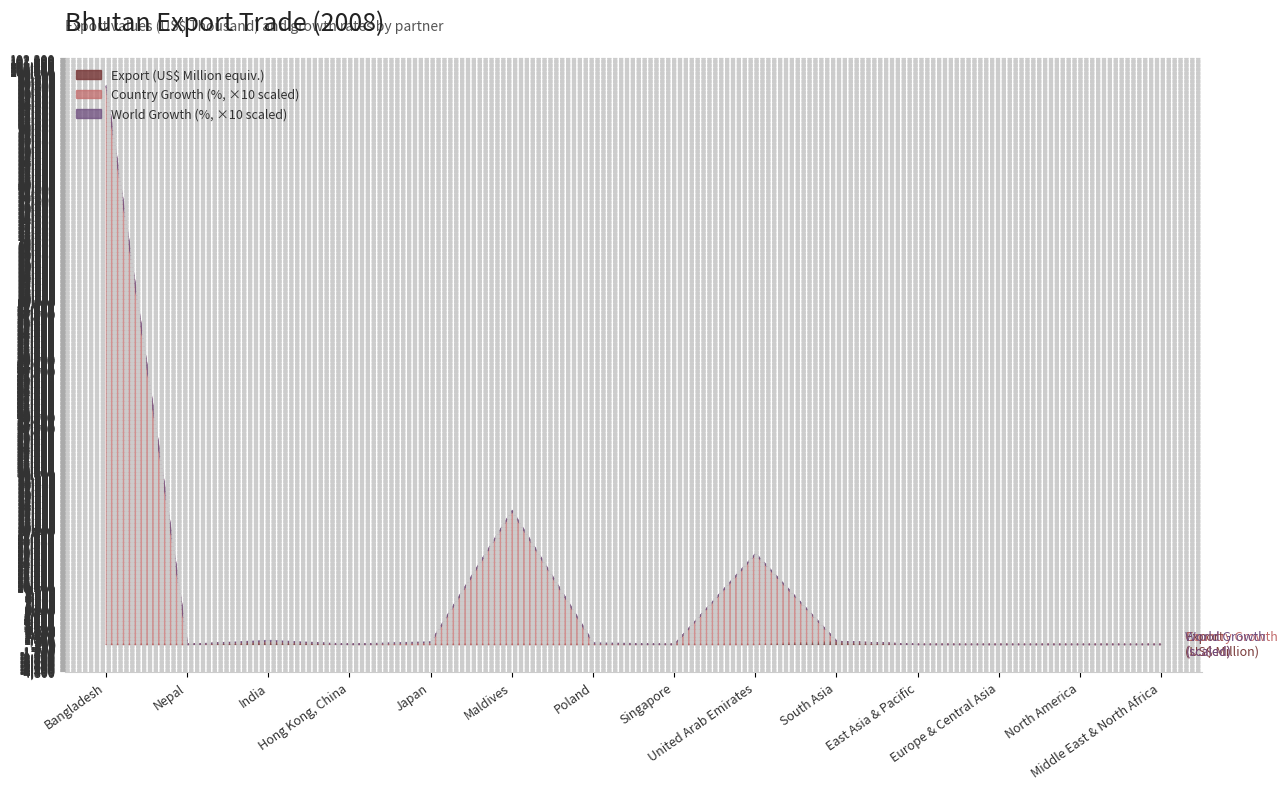

True or false: Country Growth (%) has a value of -5411.3 at North America.

False